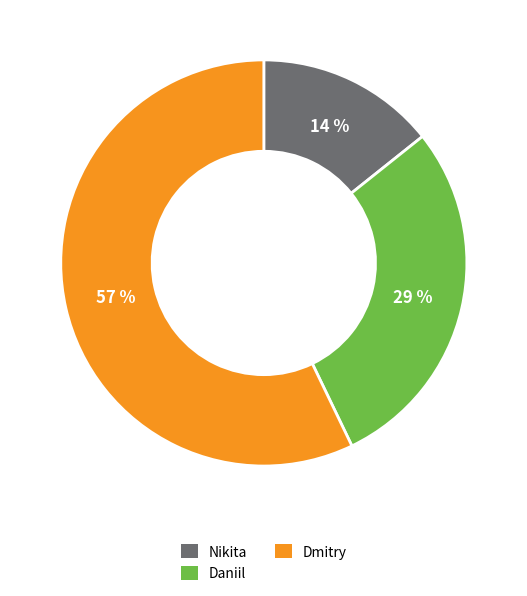

Does Daniil represent more than half of the total?

No